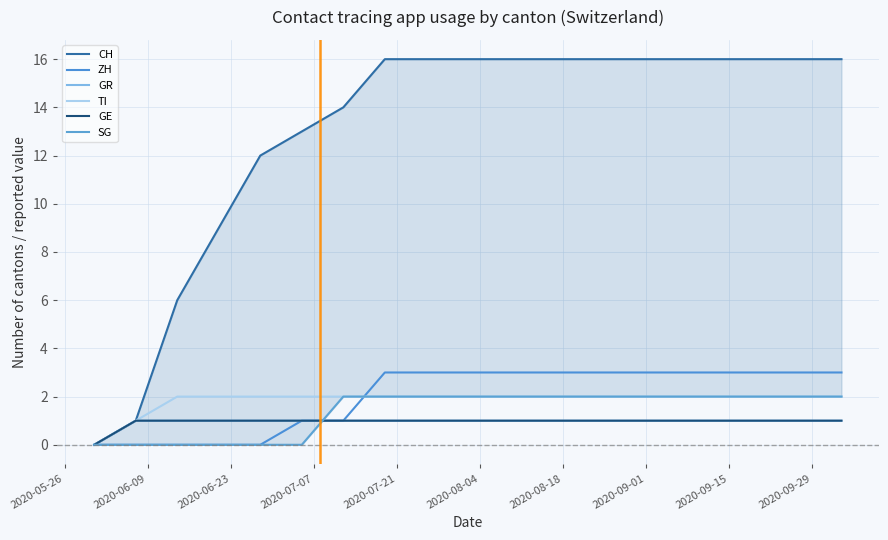

Reading left to right, what are all the values shown in this chart?

CH: 0	1	6	9	12	13	14	16	16	16	16	16	16	16	16	16	16	16	16
ZH: 0	0	0	0	0	1	1	3	3	3	3	3	3	3	3	3	3	3	3
GR: 0	1	1	1	1	1	1	1	1	1	1	1	1	1	1	1	1	1	1
TI: 0	1	2	2	2	2	2	2	2	2	2	2	2	2	2	2	2	2	2
GE: 0	1	1	1	1	1	1	1	1	1	1	1	1	1	1	1	1	1	1
SG: 0	0	0	0	0	0	2	2	2	2	2	2	2	2	2	2	2	2	2